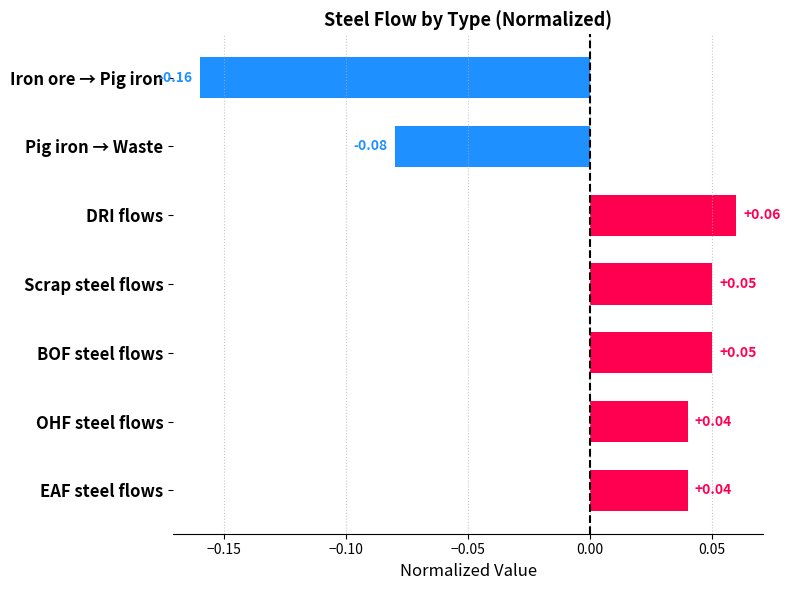

At which category does the chart reach its peak across all series?

DRI flows